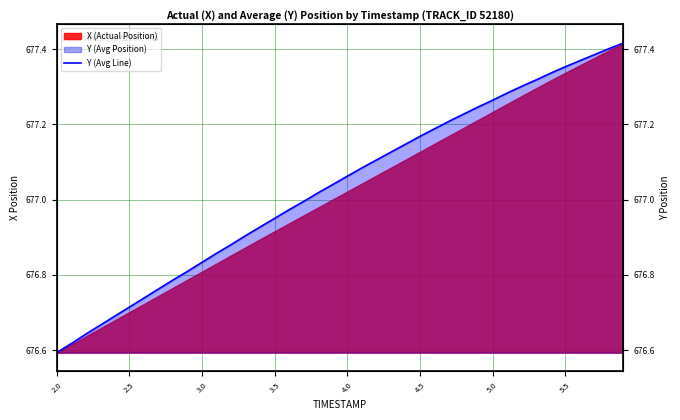

Reading left to right, transcribe all the data shown in this chart.

676.6	676.6	676.6	676.7	676.7	676.7	676.7	676.8	676.8	676.8	676.8	676.9	676.9	676.9	676.9	677.0	677.0	677.0	677.0	677.0	677.1	677.1	677.1	677.1	677.1	677.2	677.2	677.2	677.2	677.2	677.3	677.3	677.3	677.3	677.3	677.4	677.4	677.4	677.4	677.4